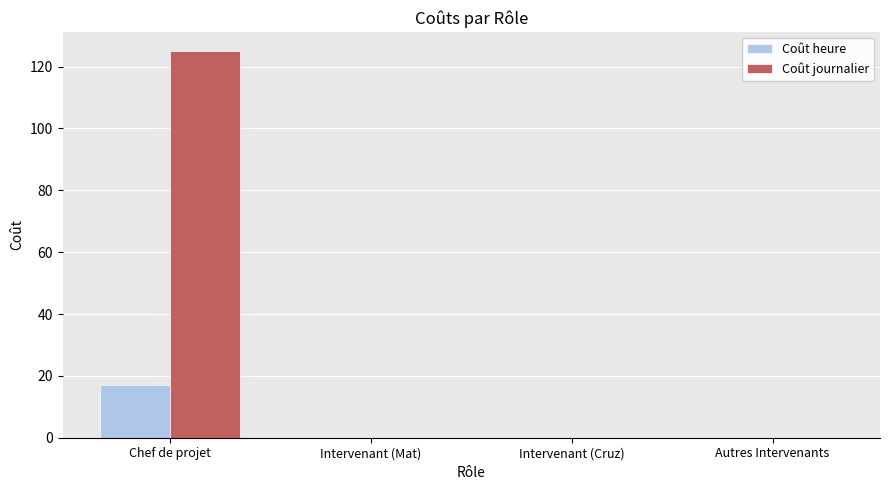

Is the value of Coût journalier at Intervenant (Mat) greater than the value of Coût heure at Chef de projet?

No